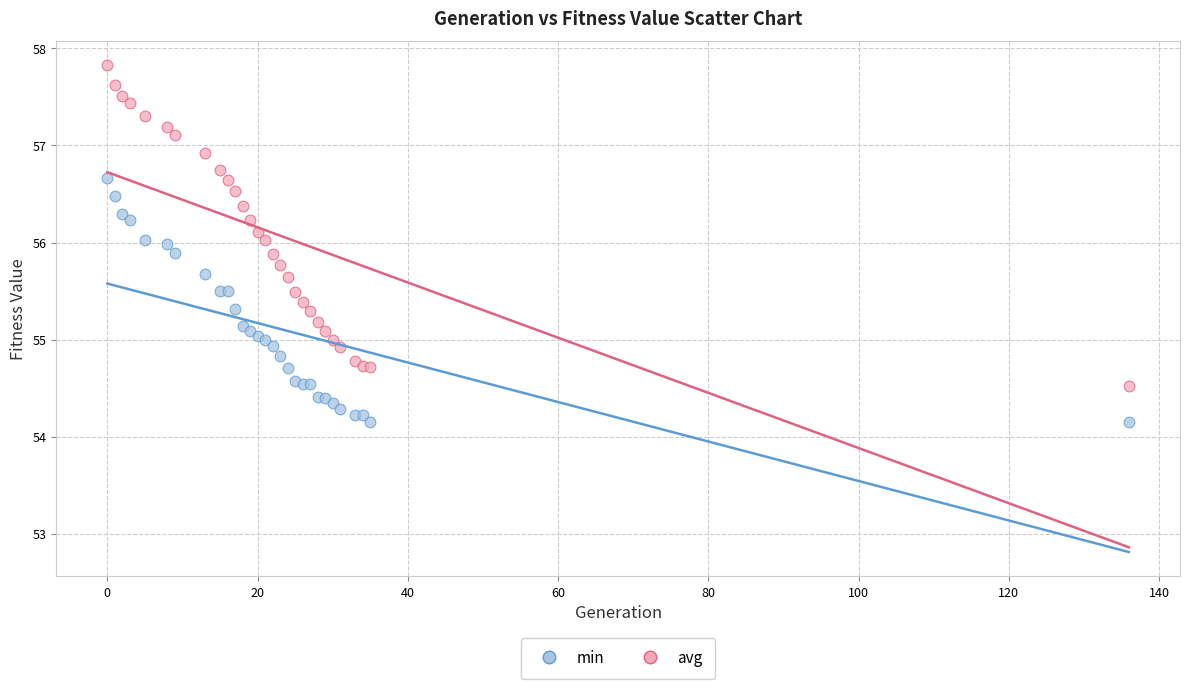

Which series reaches the minimum Y coordinate?

min